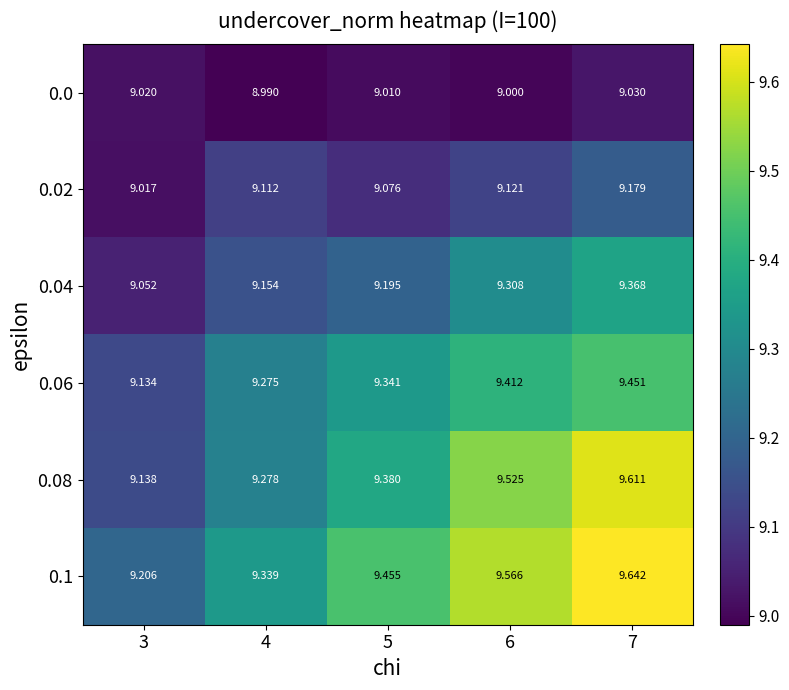

Count the number of data series in this chart.

6